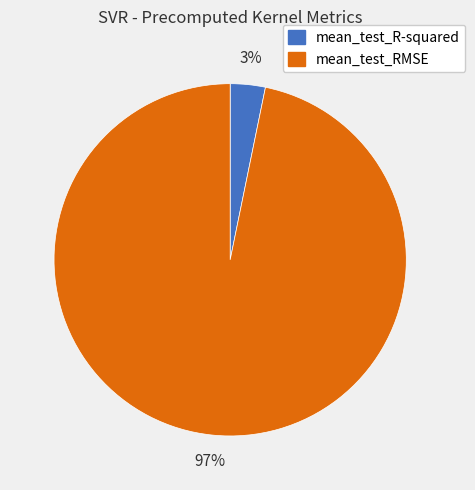

Is it true that mean_test_R-squared is 3% of the pie?

True